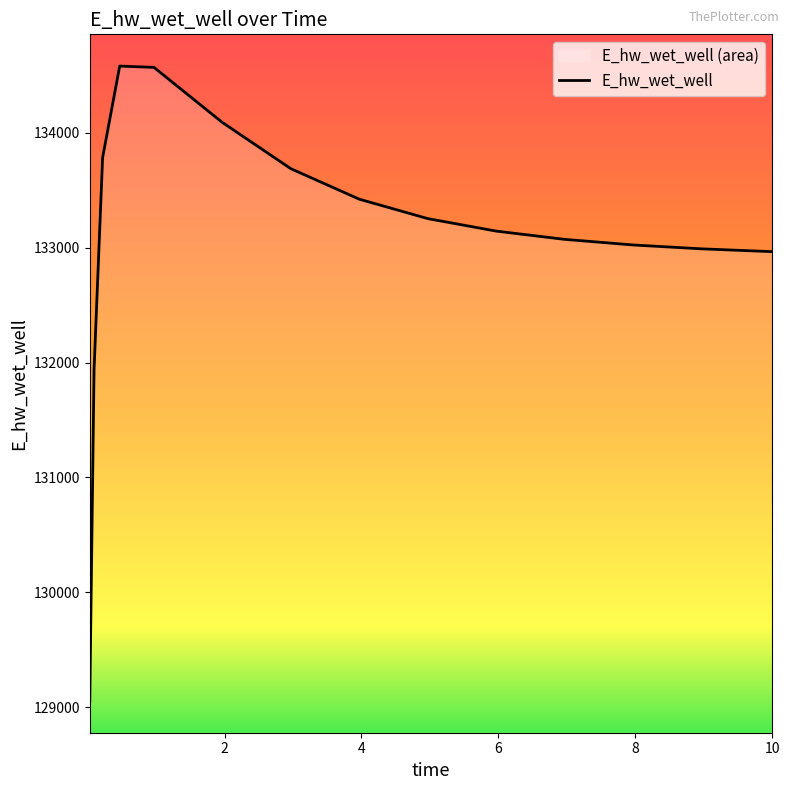

What is the smallest value displayed?

129053.0